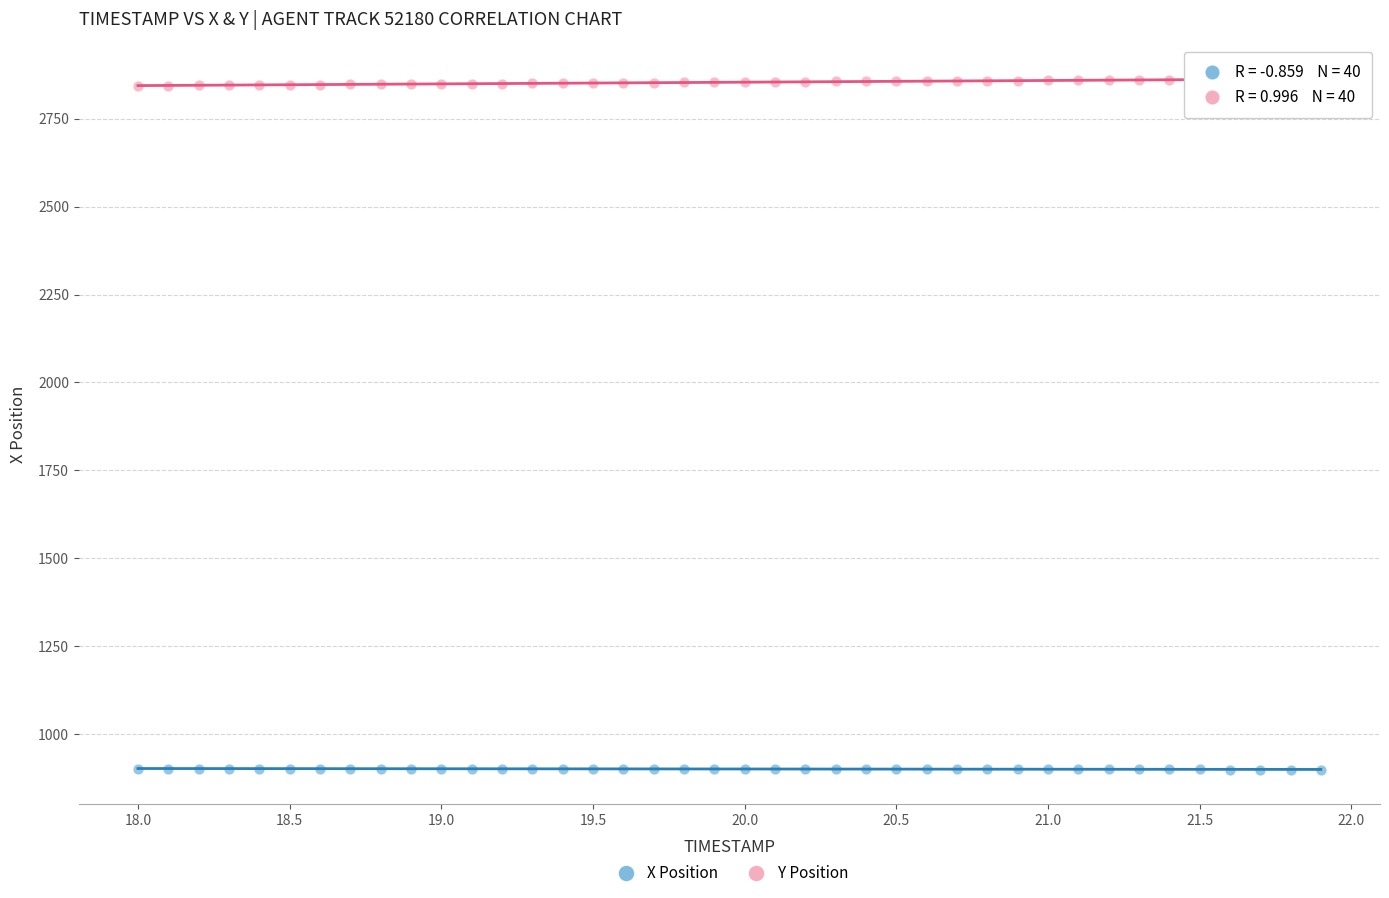

Which series reaches the maximum Y coordinate?

Y Position